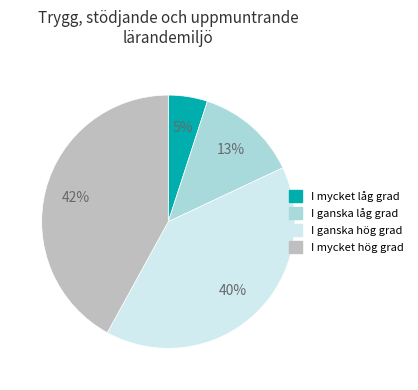

Combined, do I mycket hög grad and I ganska låg grad account for over 50%?

Yes